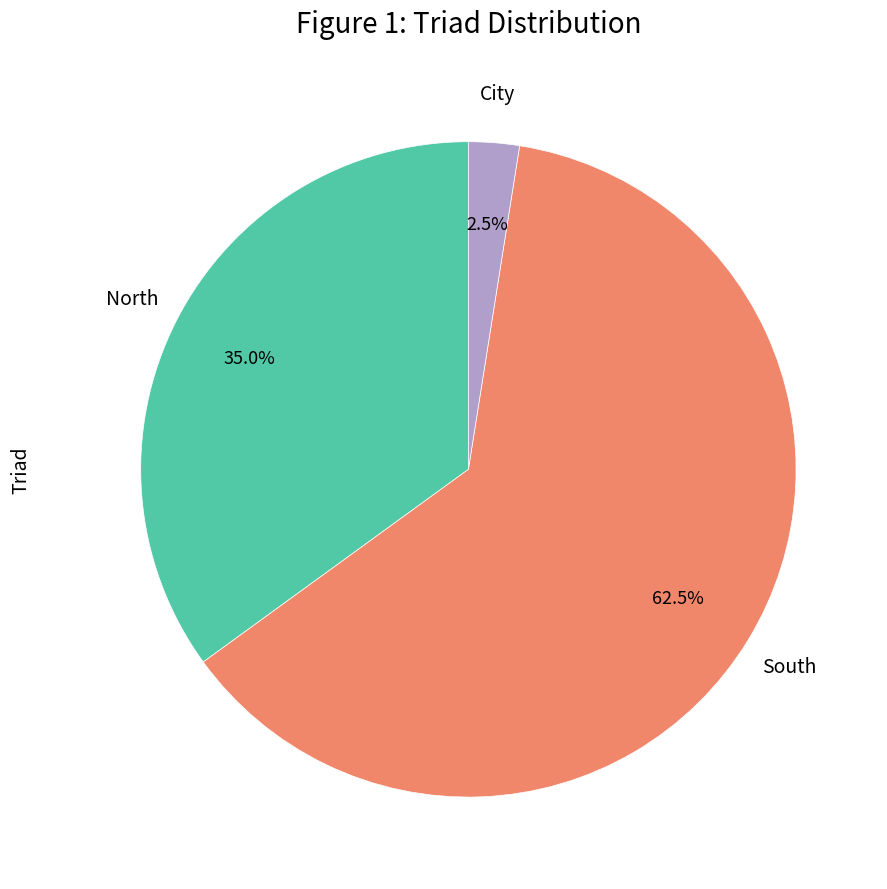

Is there any slice that represents more than half of the pie?

Yes